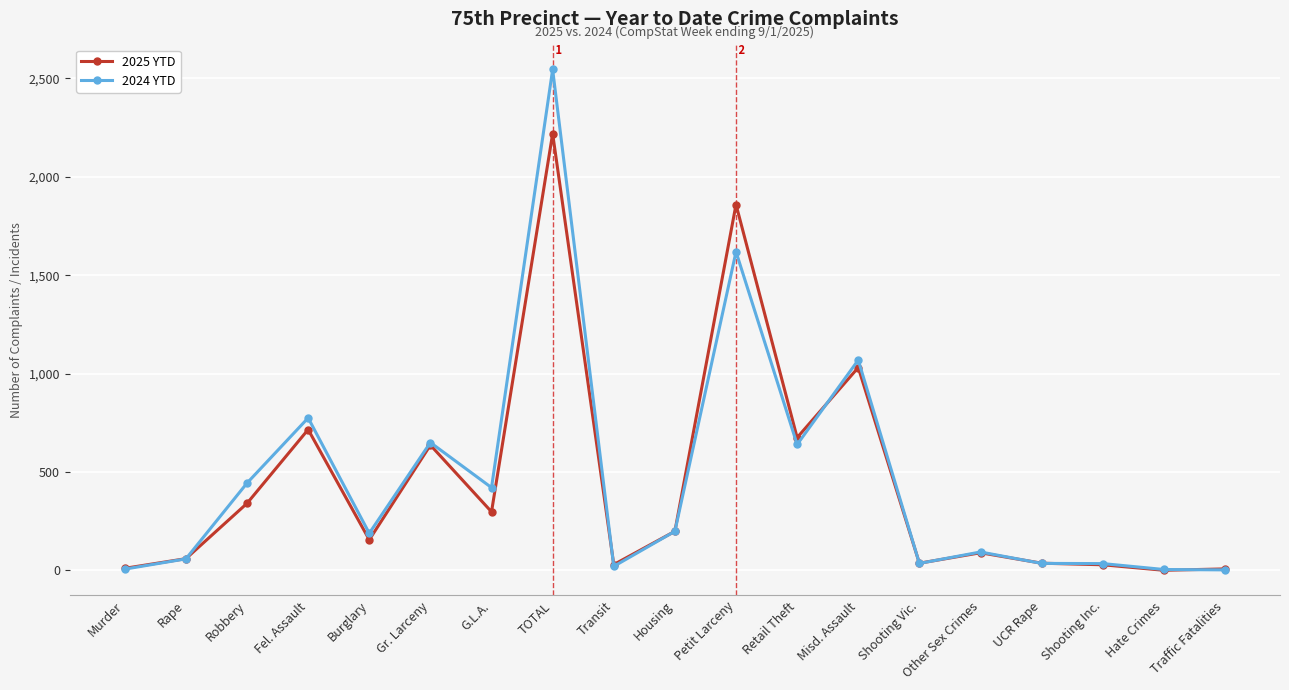

Which series has the largest range (max minus min)?

2024 YTD